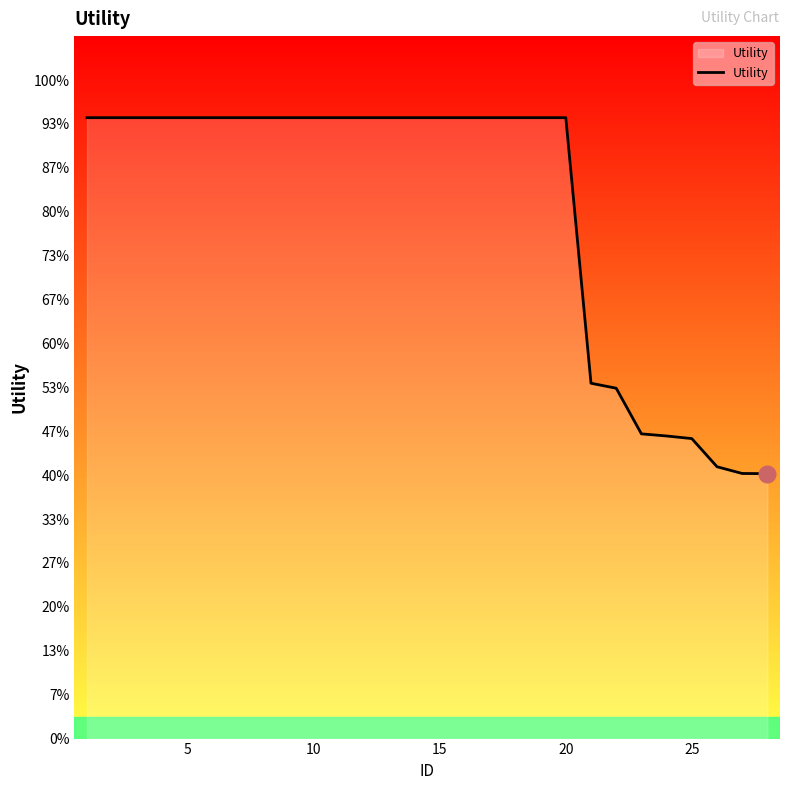

Does the chart display data point markers on the line(s)?

No